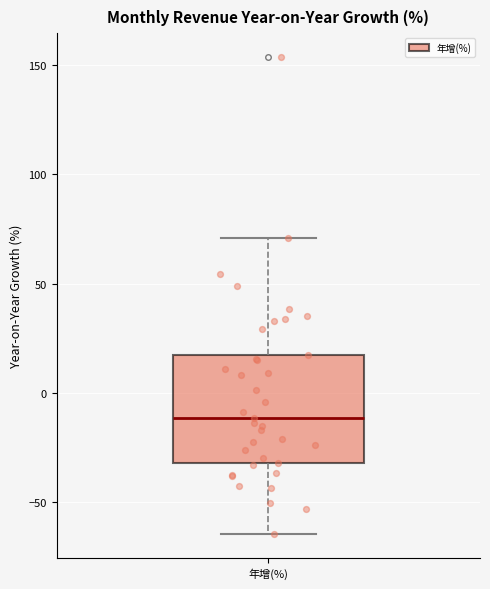

Where does the median line of the box for 年增(%) sit on the y-axis? The values are not printed on the chart, so give them approximately, as read against the axis.

-10